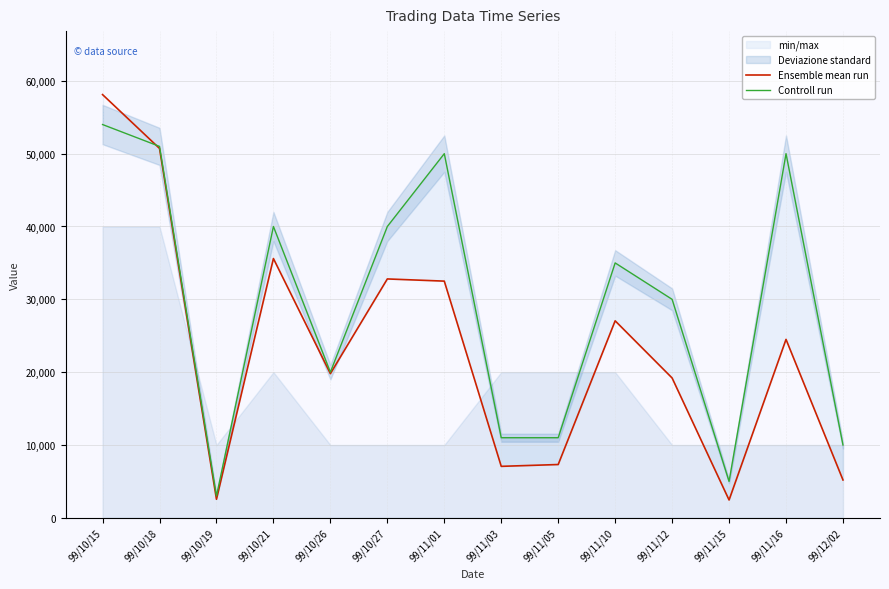

What is the maximum value shown in the chart?

58110